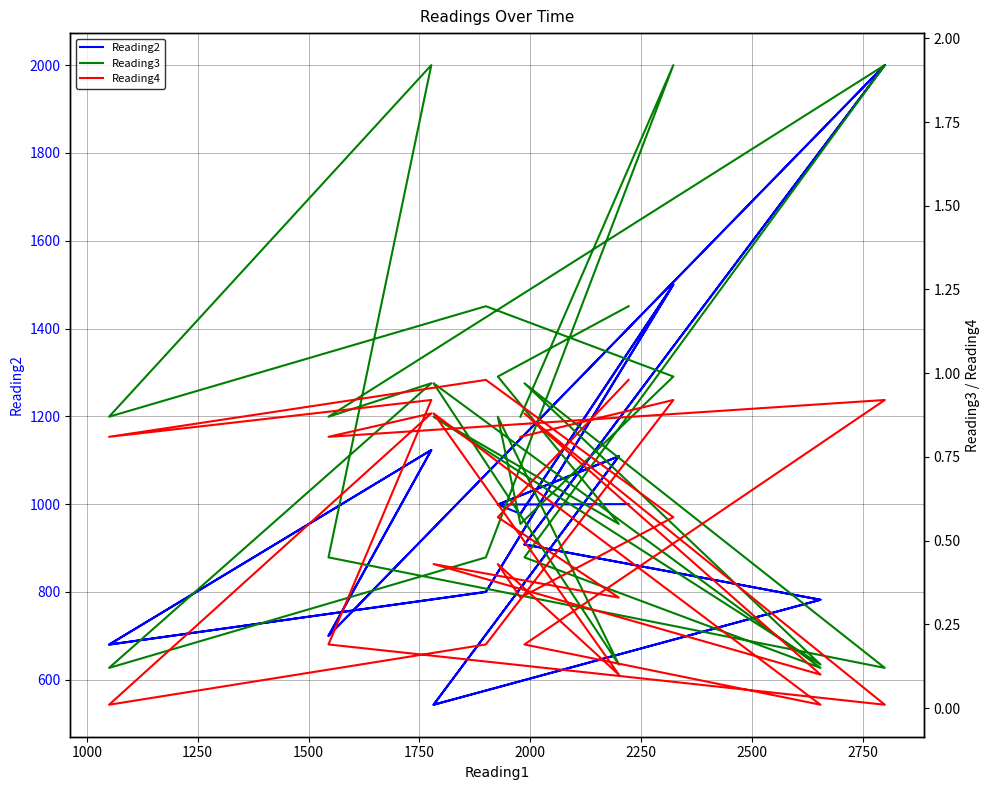

True or false: Reading3 and Reading4 intersect in this chart.

False